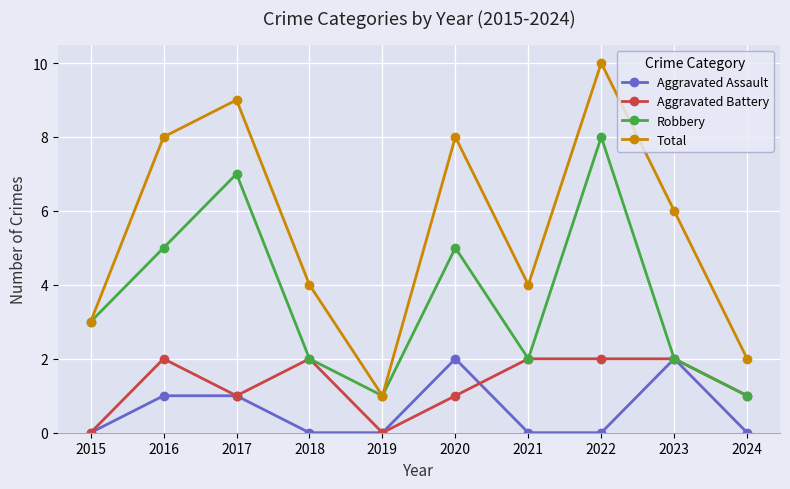

Between 2019 and 2021, which series saw the biggest shift?

Total